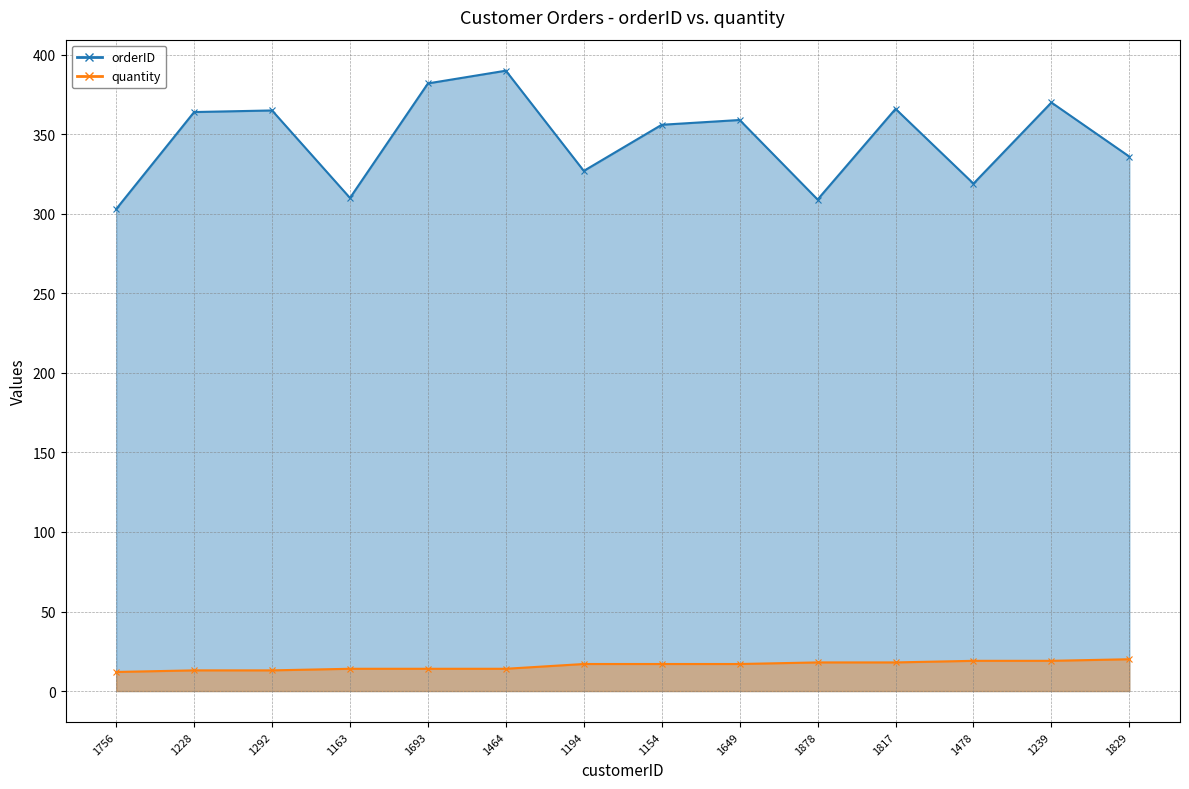

Is the value of quantity at 1228 greater than the value of orderID at 1163?

No